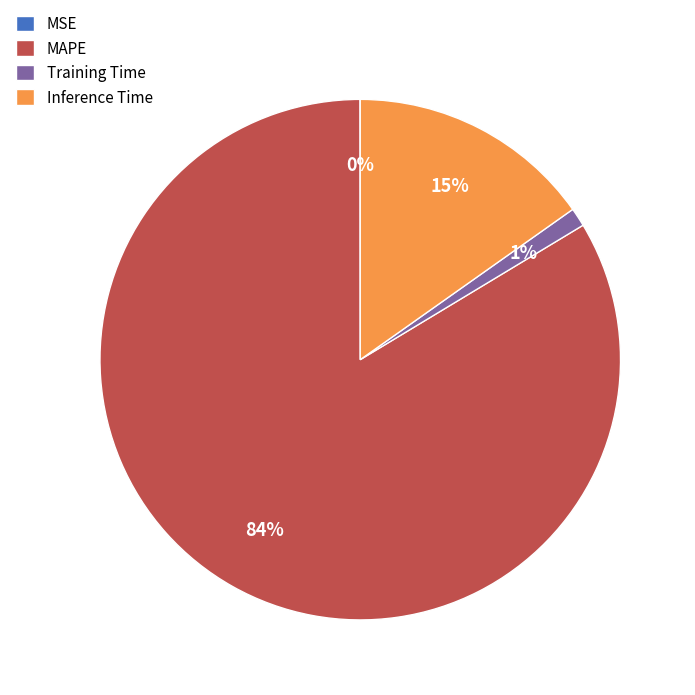

The Inference Time slice represents 2% of the pie. True or false?

False